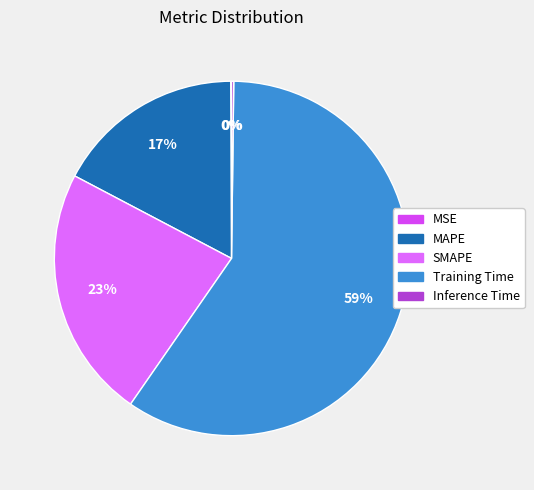

Which category has the smallest portion of the pie?

MSE